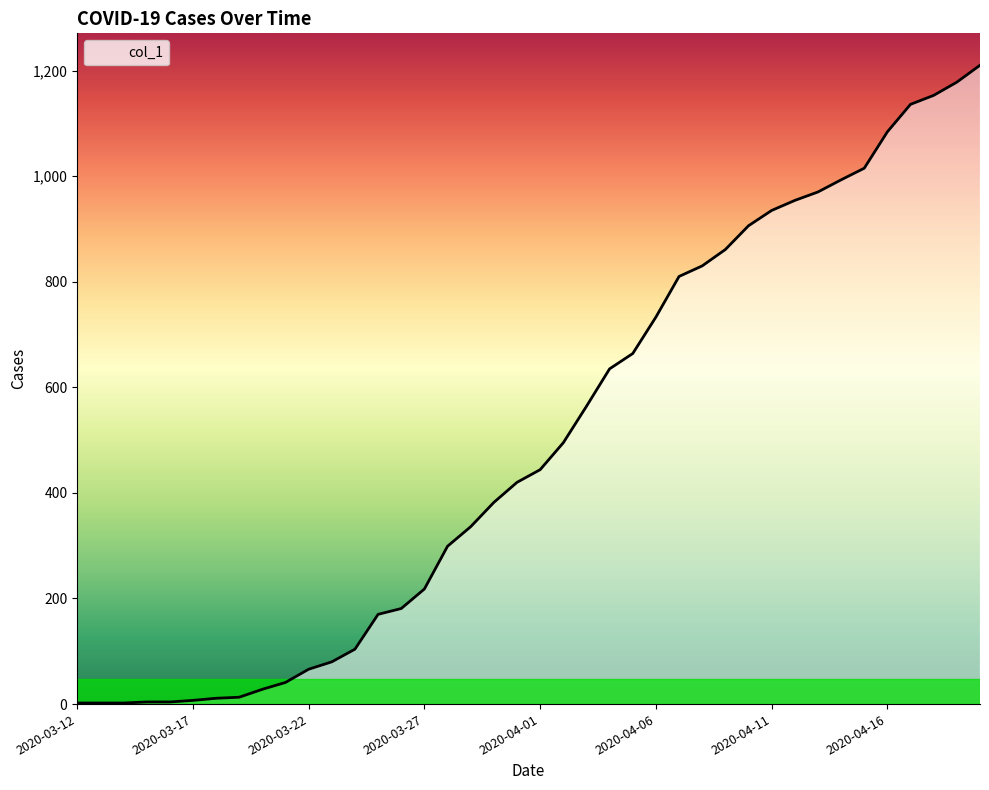

What is the greatest value displayed?

1210